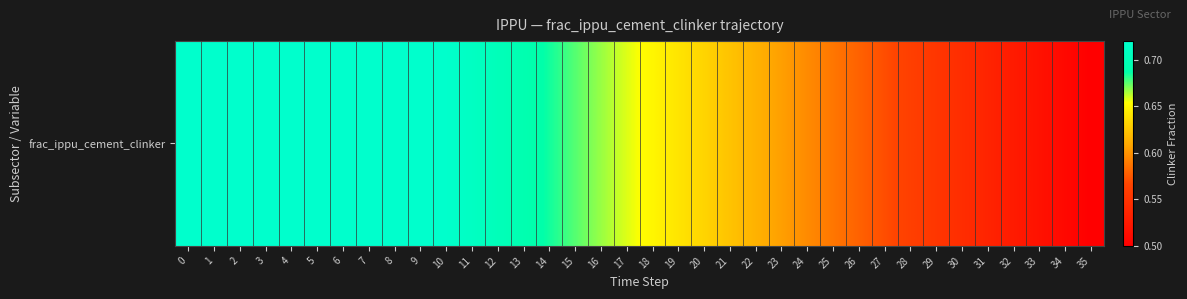

Rank the categories by value from highest to lowest.

0, 1, 2, 3, 4, 5, 6, 7, 8, 9, 10, 11, 12, 13, 14, 15, 16, 17, 18, 19, 20, 21, 22, 23, 24, 25, 26, 27, 28, 29, 30, 31, 32, 33, 34, 35